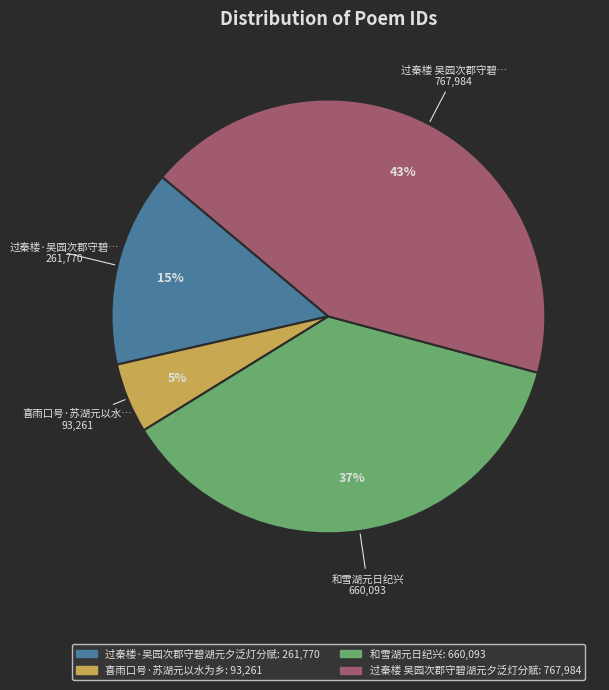

Between 过秦楼·吴园次郡守碧湖元夕泛灯分赋 and 喜雨口号·苏湖元以水为乡, which is larger?

过秦楼·吴园次郡守碧湖元夕泛灯分赋